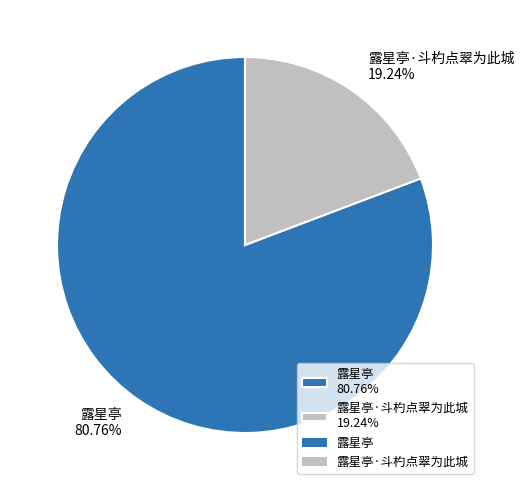

Do 露星亭 80.76% and 露星亭·斗杓点翠为此城 19.24% together represent more than half of the pie?

Yes